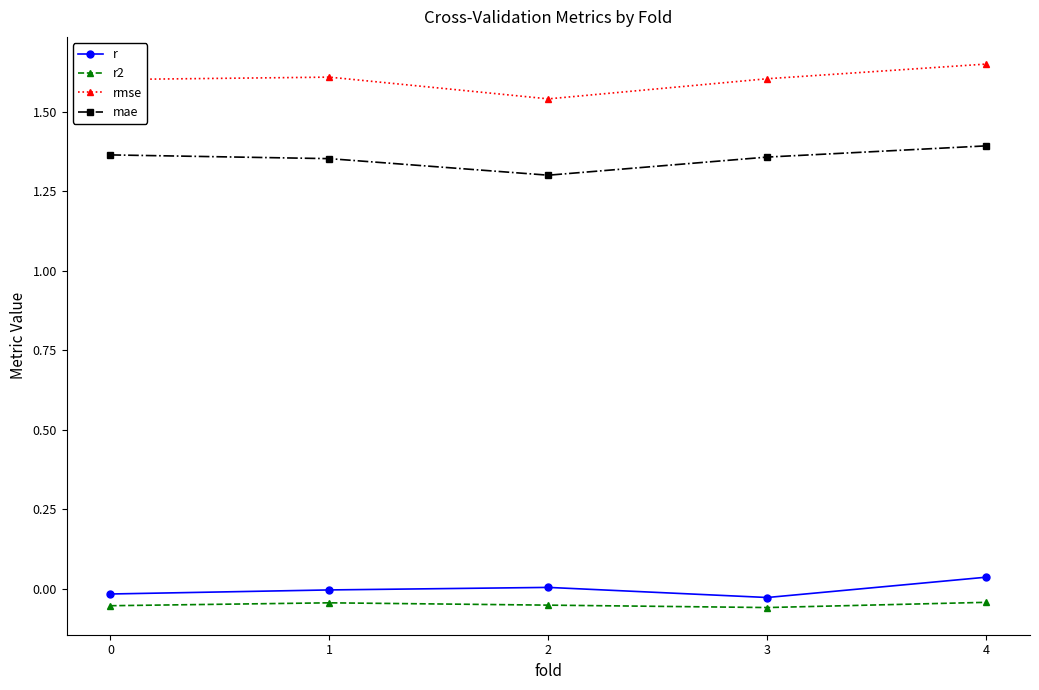

Is it true that rmse equals 1.6 at 3?

True